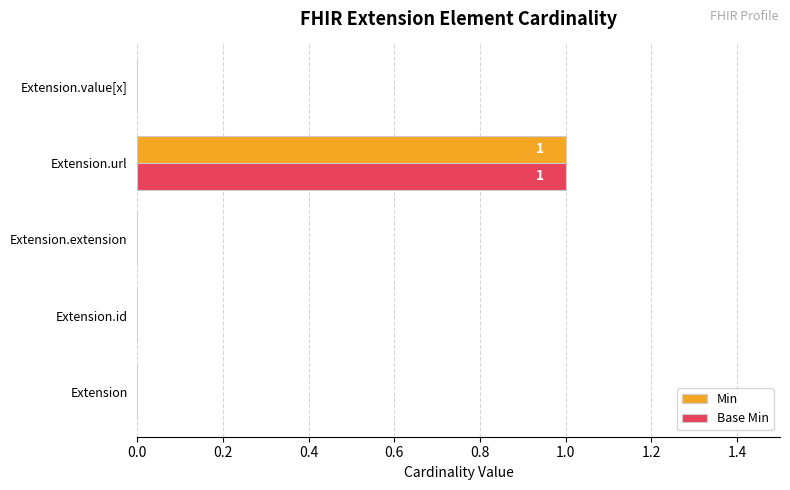

At which category is the sum across all series the highest?

Extension.url